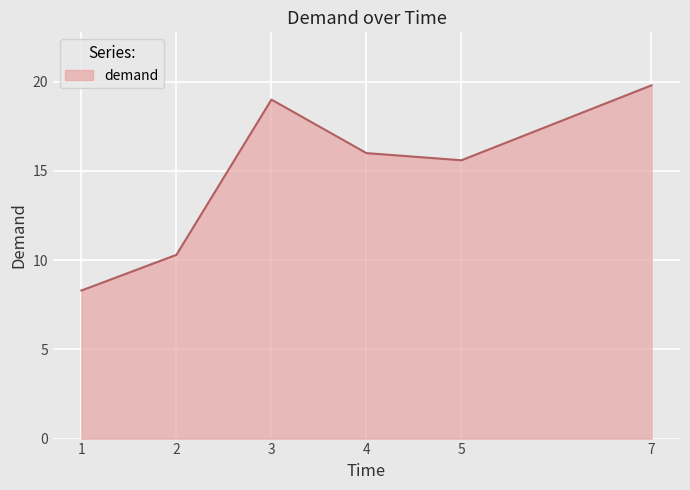

What is the difference between the values at 2 and 4?

5.7